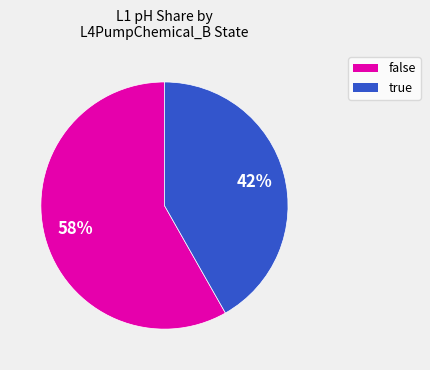

To the nearest percent, what is the average slice percentage?

50%